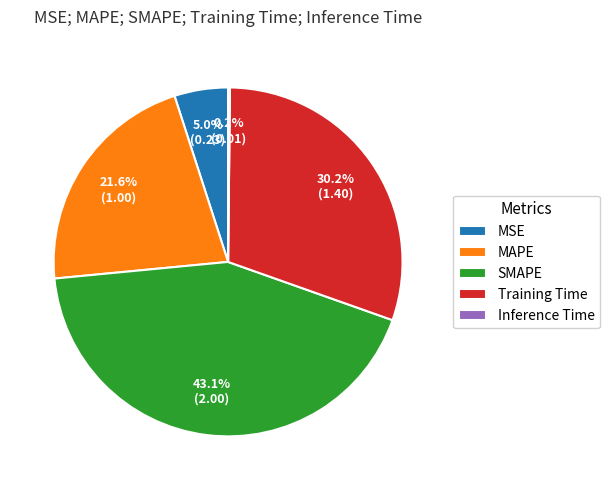

Which category has the biggest portion of the pie?

SMAPE